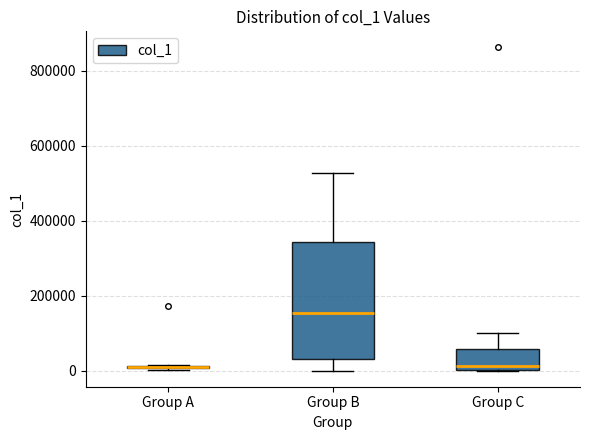

Where is the upper edge of the box for Group A on the y-axis? The values are not printed on the chart, so give them approximately, as read against the axis.

20000